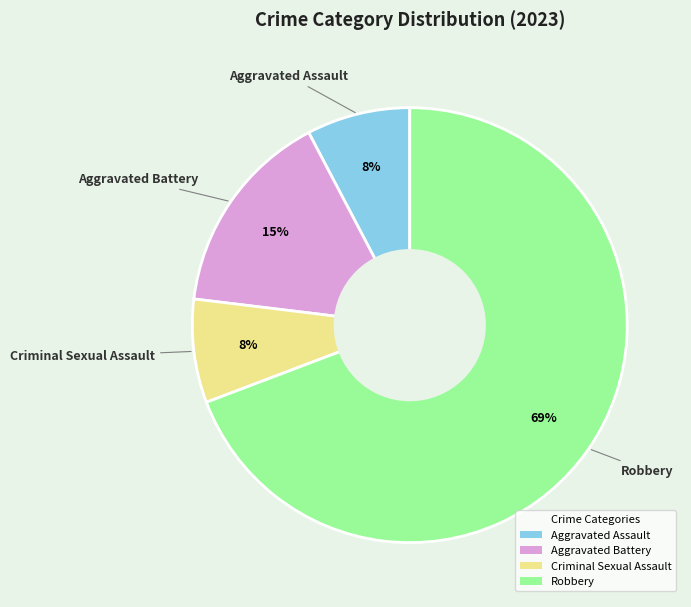

Between Aggravated Assault and Aggravated Battery, which is larger?

Aggravated Battery